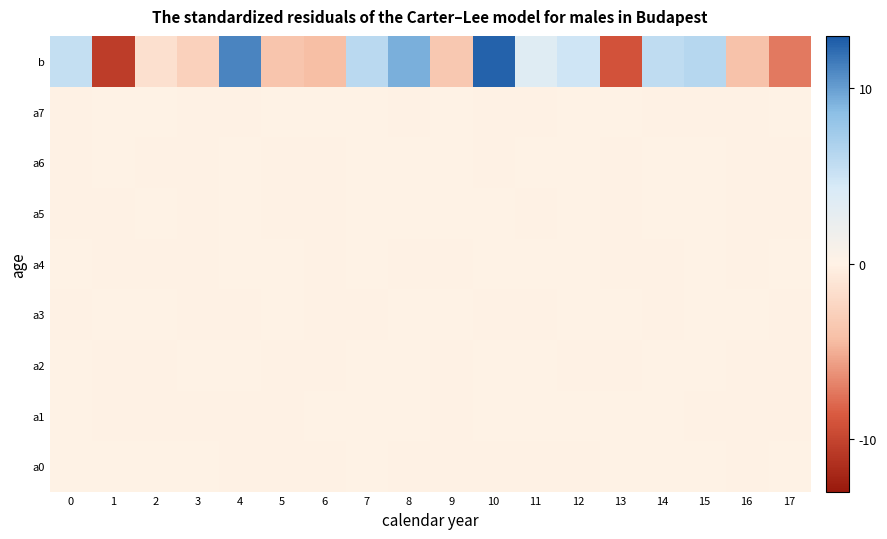

Reading right to left, list all the values displayed in this chart.

a0: 17=0.0	16=-0.0	15=0.0	14=0.0	13=0.0	12=-0.0	11=-0.0	10=-0.0	9=-0.0	8=-0.0	7=0.0	6=-0.0	5=-0.0	4=-0.0	3=0.0	2=0.0	1=0.0	0=0.0
a1: 17=-0.0	16=-0.0	15=-0.0	14=0.0	13=0.0	12=0.0	11=0.0	10=0.0	9=-0.0	8=0.0	7=0.0	6=0.0	5=-0.0	4=-0.0	3=-0.0	2=-0.0	1=-0.0	0=0.0
a2: 17=-0.0	16=-0.0	15=0.0	14=0.0	13=-0.0	12=-0.0	11=0.0	10=0.0	9=-0.0	8=0.0	7=0.0	6=-0.0	5=-0.0	4=0.0	3=0.0	2=-0.0	1=-0.0	0=0.0
a3: 17=-0.0	16=0.0	15=0.0	14=-0.0	13=0.0	12=0.0	11=-0.0	10=-0.0	9=0.0	8=0.0	7=-0.0	6=-0.0	5=0.0	4=-0.0	3=-0.0	2=0.0	1=0.0	0=-0.0
a4: 17=0.0	16=-0.0	15=0.0	14=-0.0	13=-0.0	12=0.0	11=0.0	10=0.0	9=-0.0	8=-0.0	7=0.0	6=-0.0	5=0.0	4=0.0	3=-0.0	2=-0.0	1=-0.0	0=0.0
a5: 17=-0.0	16=-0.0	15=0.0	14=0.0	13=-0.0	12=0.0	11=-0.0	10=0.0	9=0.0	8=0.0	7=0.0	6=-0.0	5=-0.0	4=0.0	3=-0.0	2=0.0	1=-0.0	0=-0.0
a6: 17=-0.0	16=-0.0	15=0.1	14=0.0	13=-0.1	12=0.0	11=0.0	10=-0.1	9=0.0	8=0.0	7=0.0	6=-0.1	5=-0.0	4=0.1	3=-0.0	2=-0.0	1=0.1	0=-0.0
a7: 17=0.0	16=-0.0	15=-0.0	14=-0.0	13=0.0	12=0.0	11=-0.0	10=-0.0	9=0.0	8=-0.0	7=0.0	6=0.0	5=0.0	4=-0.0	3=-0.0	2=0.0	1=0.0	0=-0.0
b: 17=-7.3	16=-4.0	15=6.3	14=5.8	13=-9.1	12=4.8	11=3.5	10=12.5	9=-3.5	8=9.3	7=6.0	6=-4.3	5=-3.8	4=11.1	3=-2.8	2=-1.5	1=-10.5	0=5.5